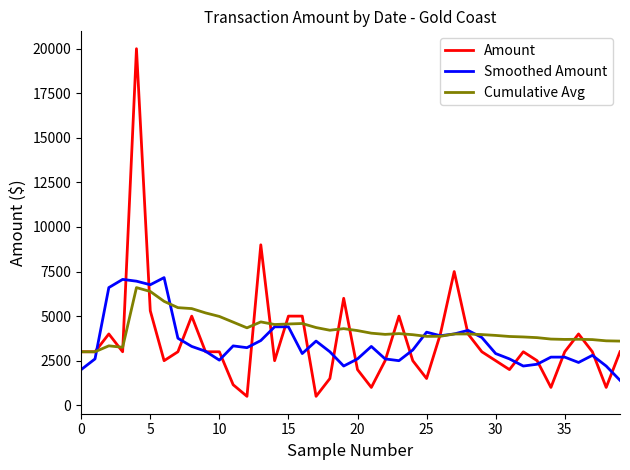

Does the chart have visible grid lines?

No